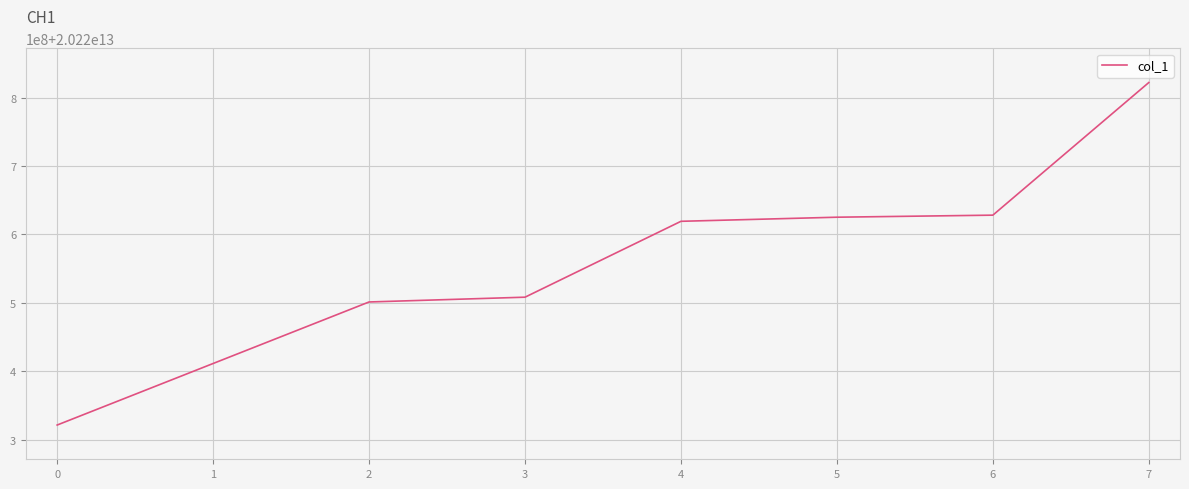

Reading right to left, what are all the values shown in this chart?

20220822235619	20220628235752	20220625225621	20220619235626	20220508235627	20220501235650	20220411235633	20220321230902